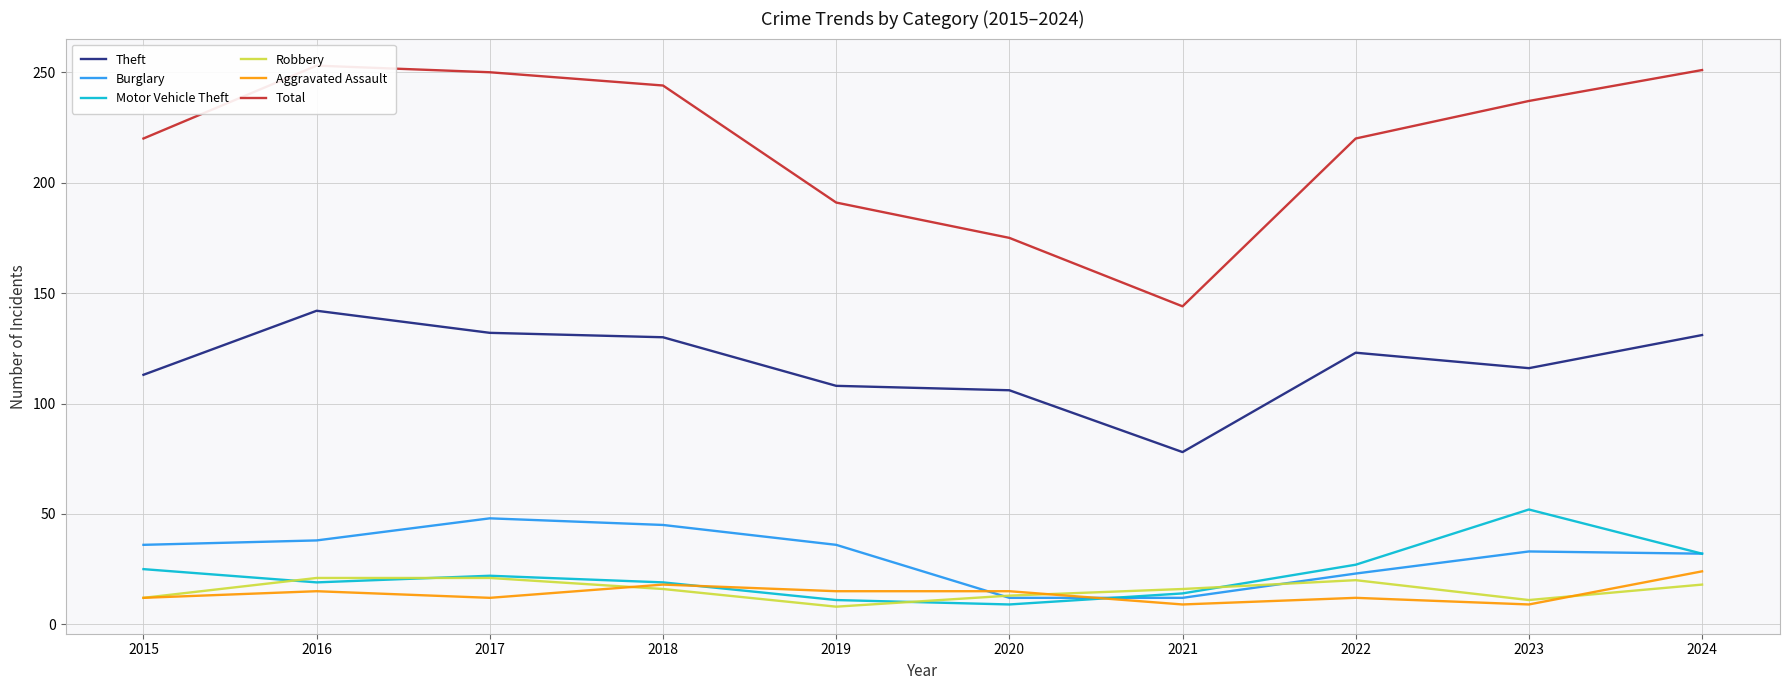

Which series has the largest total across all categories?

Total